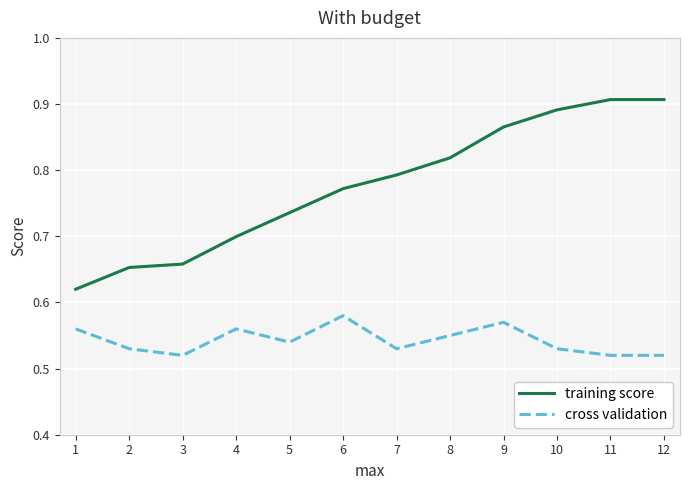

Which series changed the most between 2 and 8?

training score